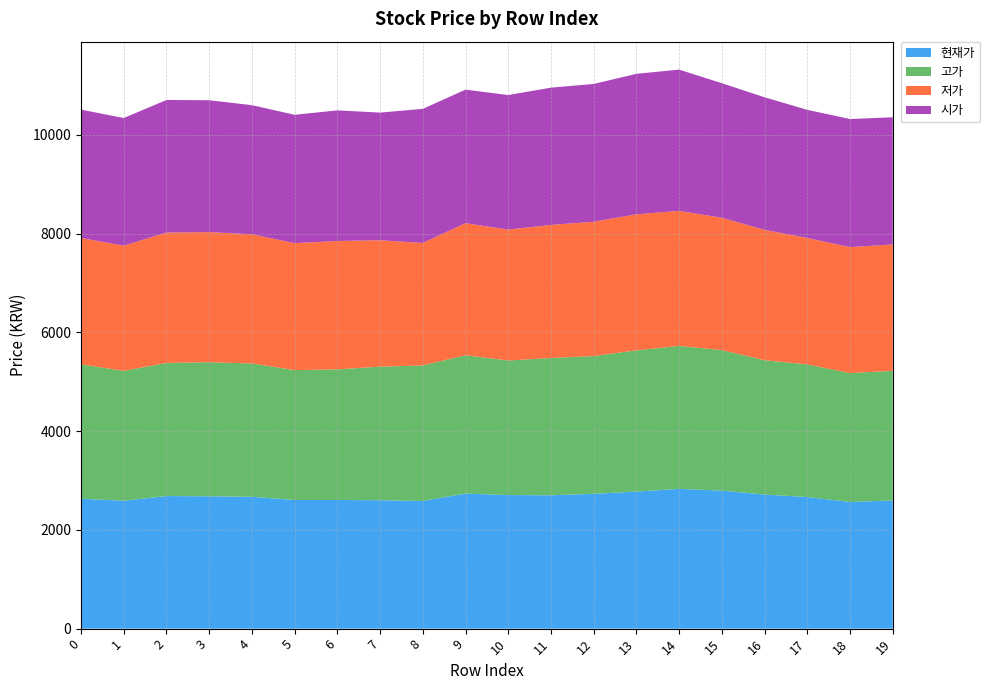

Reading left to right, list all the values displayed in this chart.

현재가: 2630	2590	2685	2680	2670	2605	2605	2600	2585	2735	2705	2700	2730	2775	2830	2795	2715	2665	2565	2595
고가: 2720	2630	2695	2715	2700	2630	2645	2705	2745	2800	2725	2780	2790	2860	2895	2845	2720	2685	2610	2625
저가: 2560	2535	2640	2635	2615	2570	2600	2560	2480	2675	2650	2695	2720	2755	2735	2680	2640	2560	2550	2560
시가: 2600	2585	2685	2670	2615	2600	2645	2585	2715	2705	2725	2780	2790	2845	2860	2725	2685	2595	2595	2575